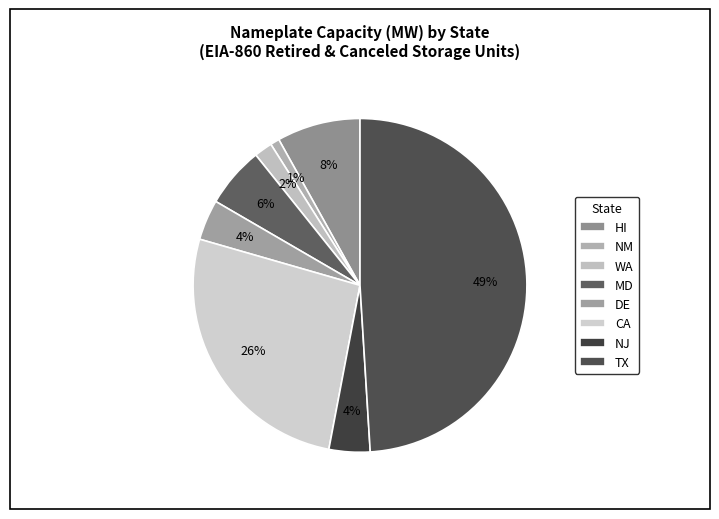

How many slices are in this pie chart?

8